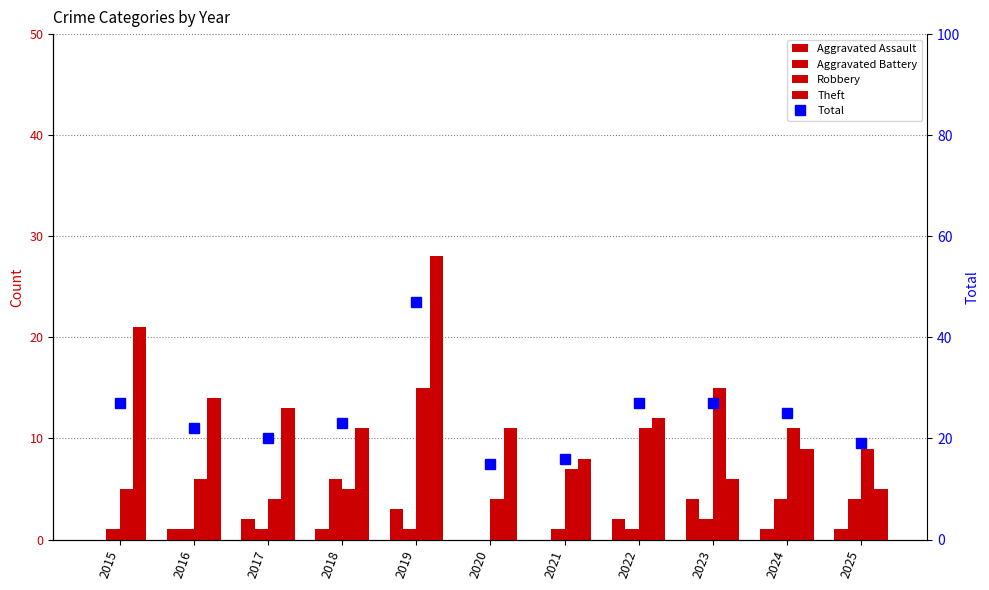

What is the value of the Theft bar at the 11th from the left?

5